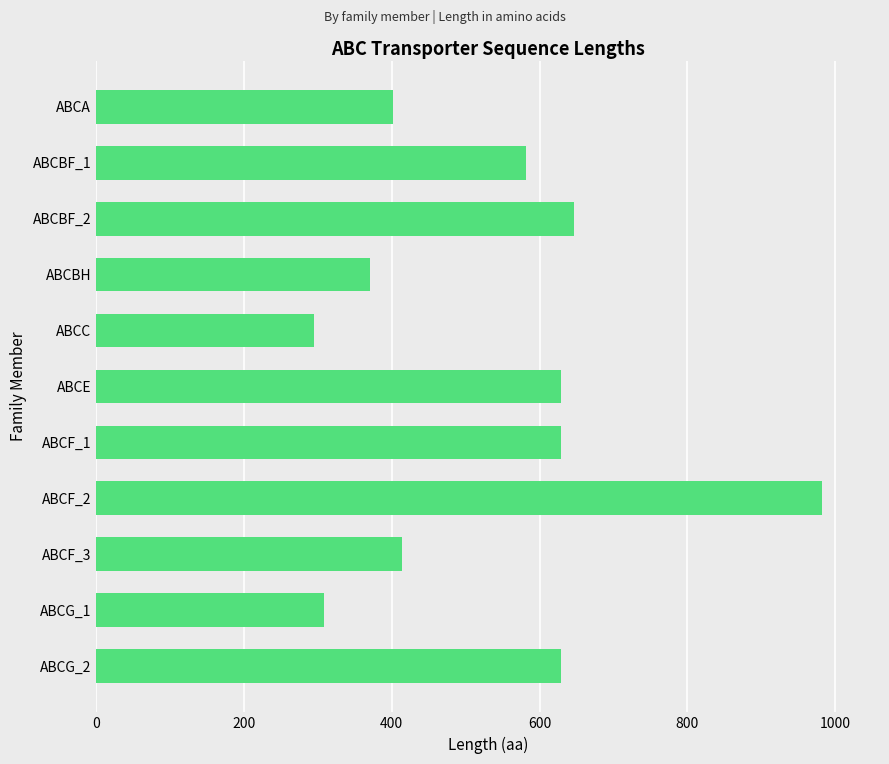

What is the change in value from ABCC to ABCF_1?

+334